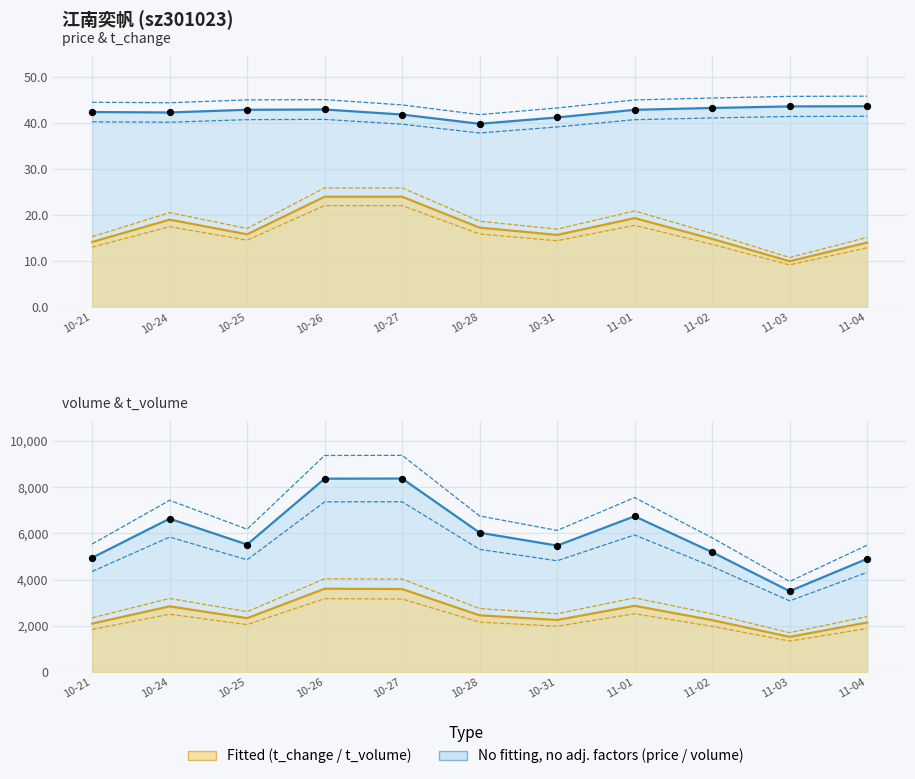

What is the total value across all series at 11-01?

62.3